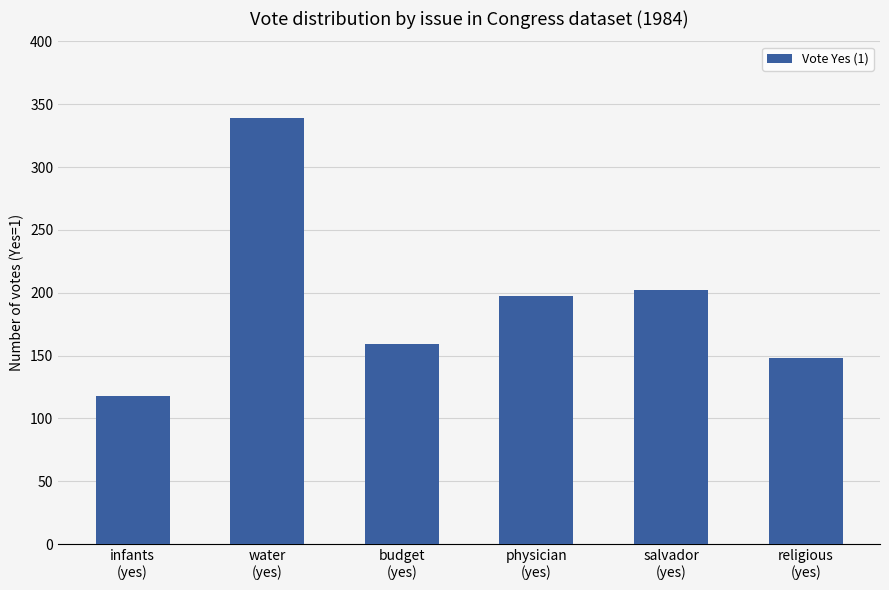

What is the difference between the second highest and second lowest values?

54